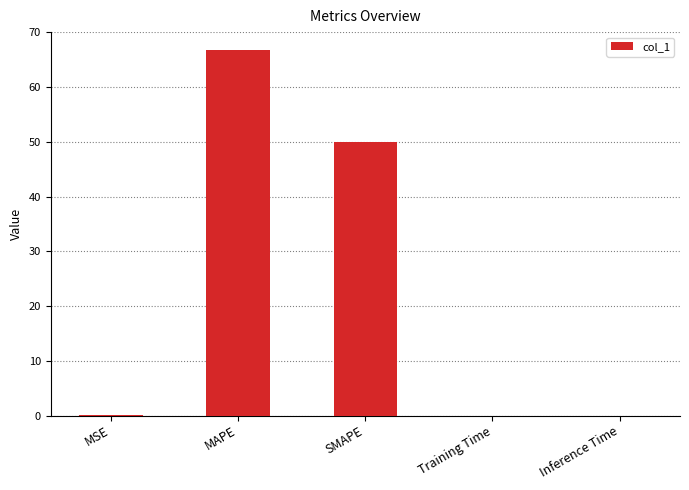

Which has a higher value, MSE or SMAPE?

SMAPE